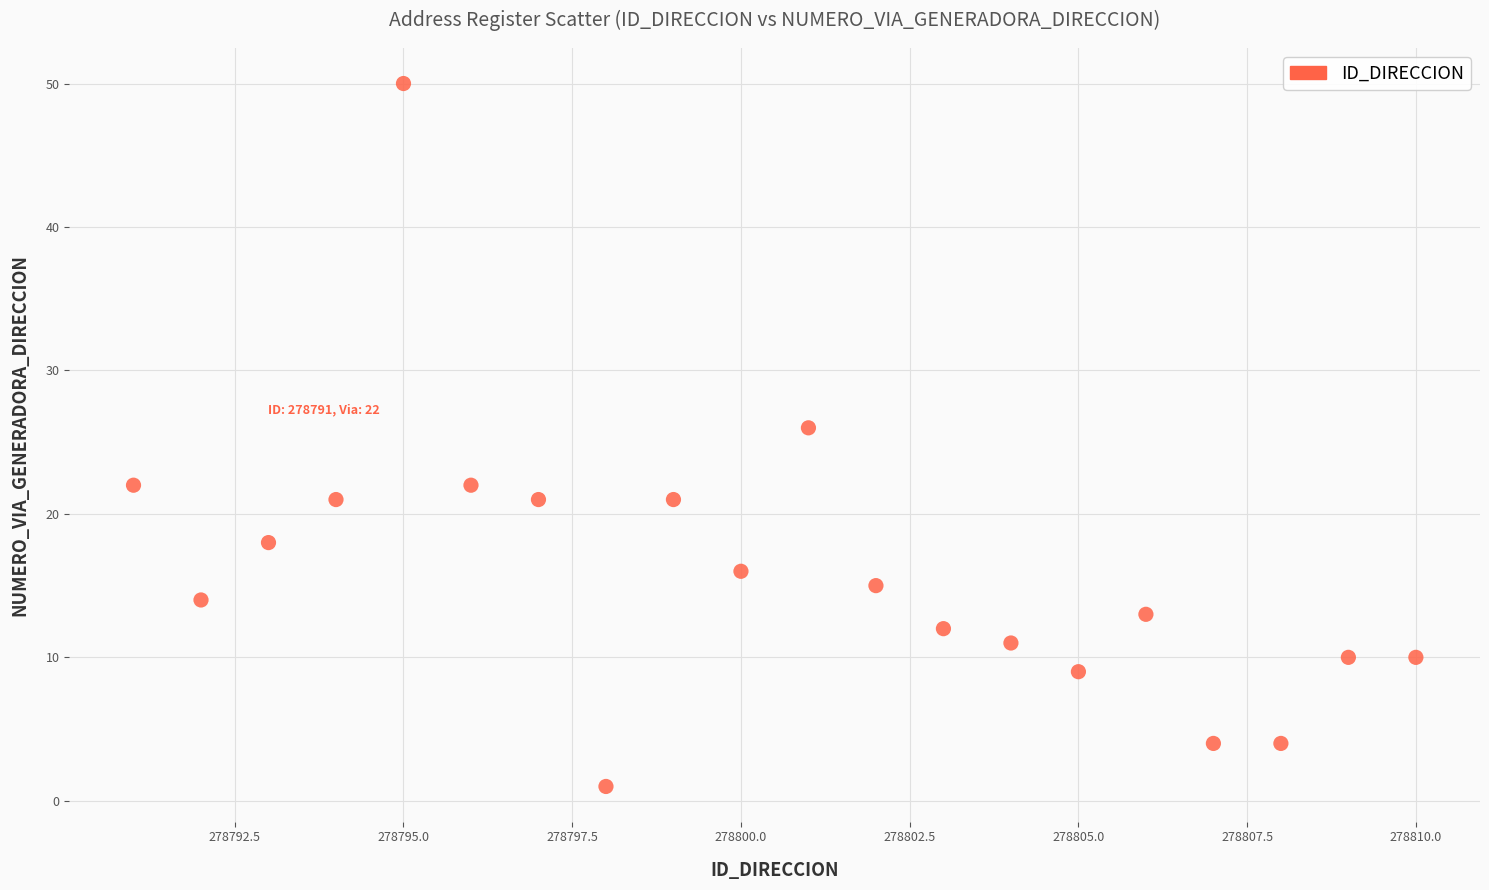

What is the range of Y values (max minus min)?

49